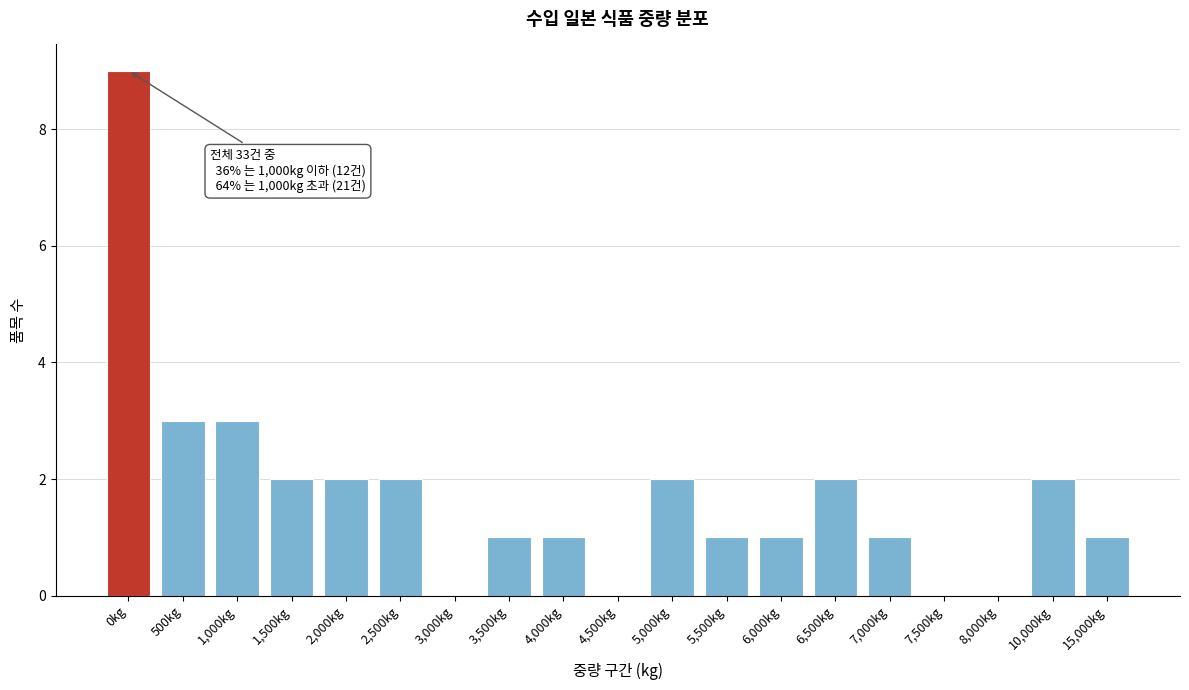

Reading left to right, what are all the values shown in this chart?

0kg=9	500kg=3	1,000kg=3	1,500kg=2	2,000kg=2	2,500kg=2	3,000kg=0	3,500kg=1	4,000kg=1	4,500kg=0	5,000kg=2	5,500kg=1	6,000kg=1	6,500kg=2	7,000kg=1	7,500kg=0	8,000kg=0	10,000kg=2	15,000kg=1